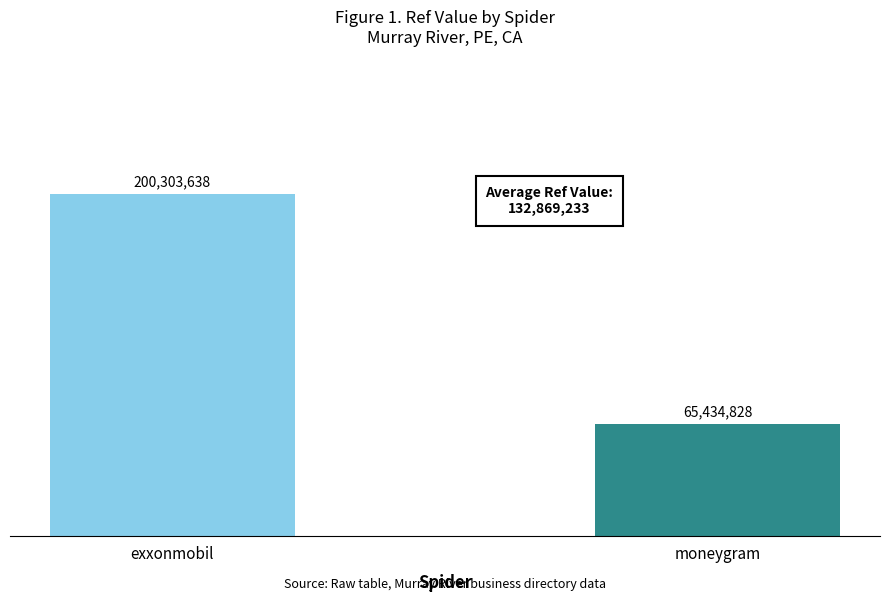

List the labels in order of value, largest first.

exxonmobil, moneygram